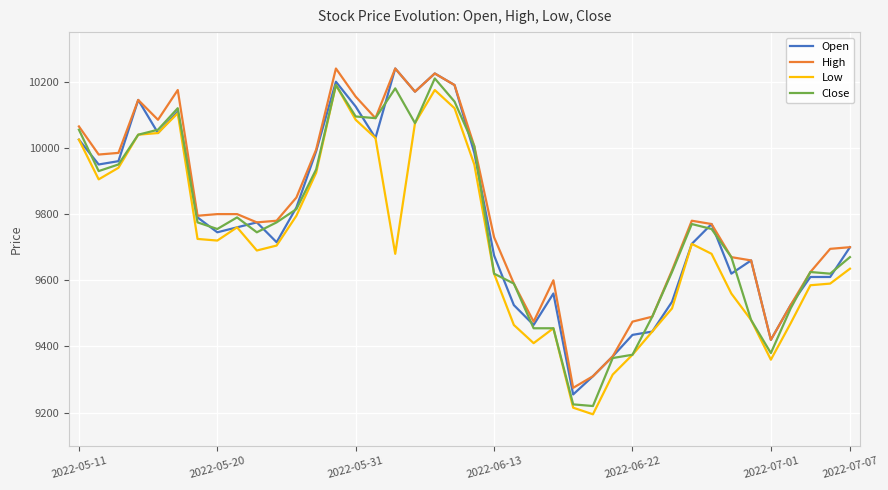

What is the greatest value displayed?

10240